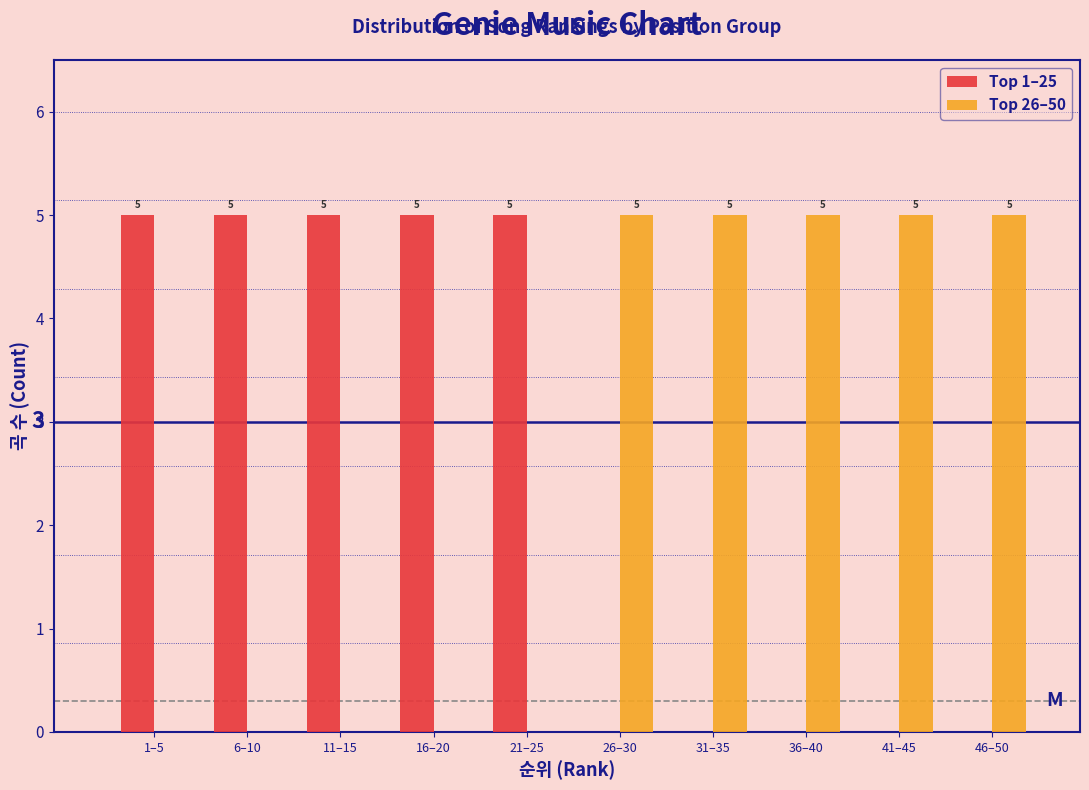

Reading right to left, what are all the values shown in this chart?

Top 1–25: 46–50=0	41–45=0	36–40=0	31–35=0	26–30=0	21–25=5	16–20=5	11–15=5	6–10=5	1–5=5
Top 26–50: 46–50=5	41–45=5	36–40=5	31–35=5	26–30=5	21–25=0	16–20=0	11–15=0	6–10=0	1–5=0